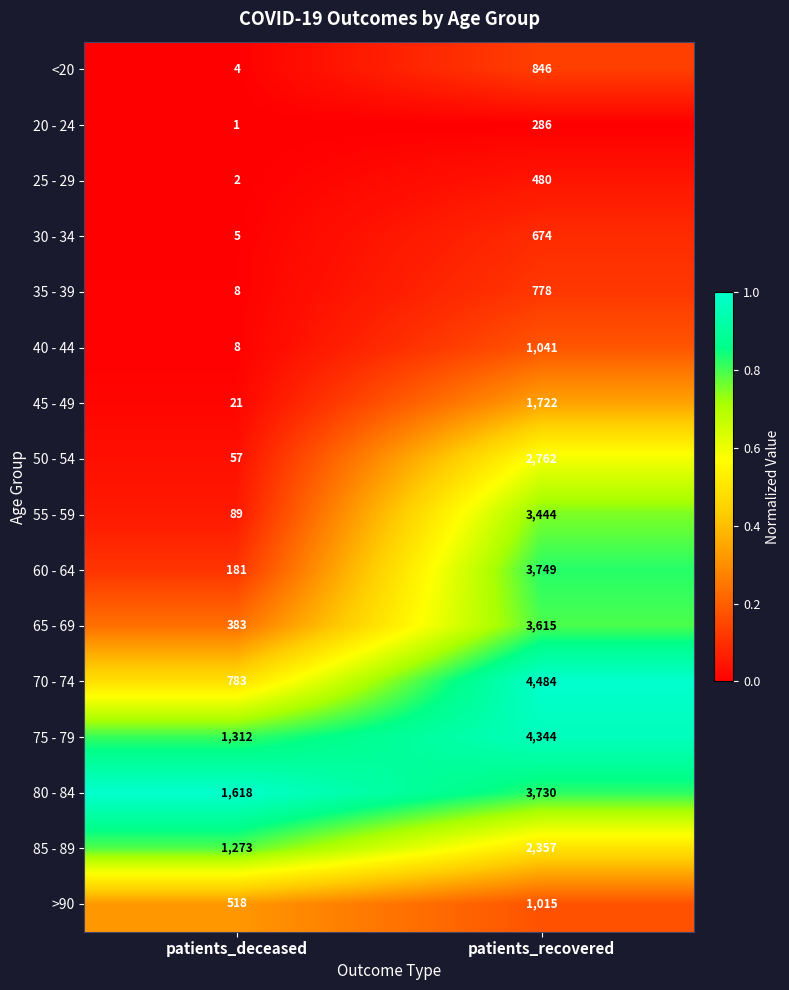

Is it true that 50 - 54 equals 87 at patients_deceased?

False